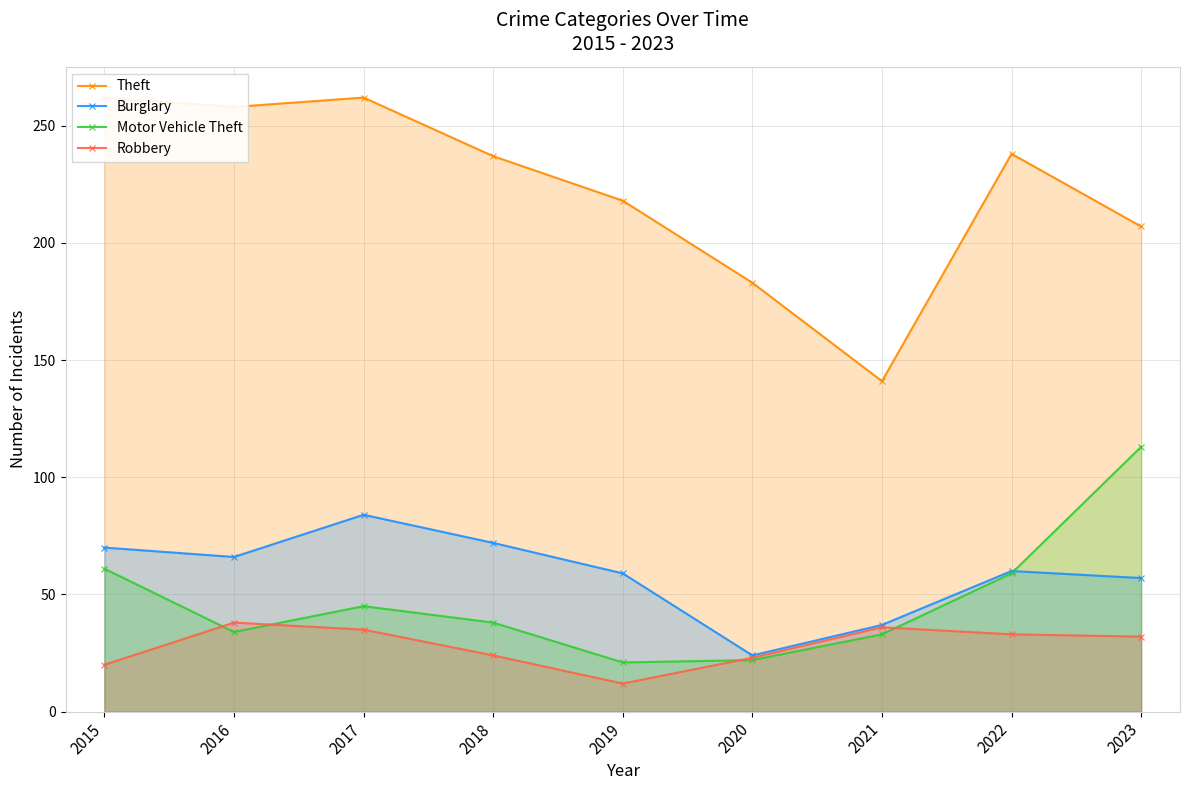

How many times do Burglary and Motor Vehicle Theft cross each other?

1